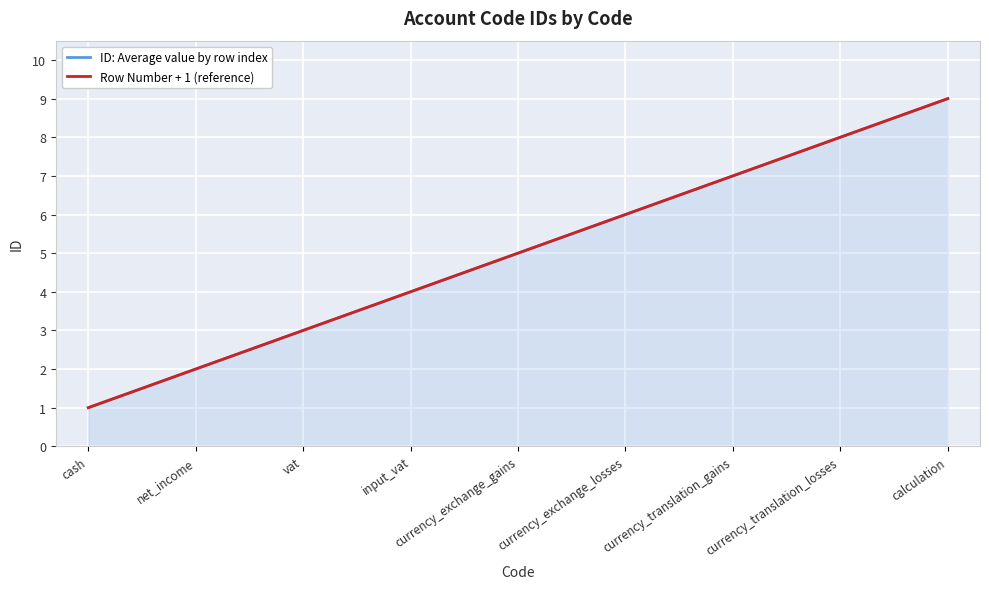

What is the approximate value of Row Number + 1 (reference) at currency_translation_gains?

7